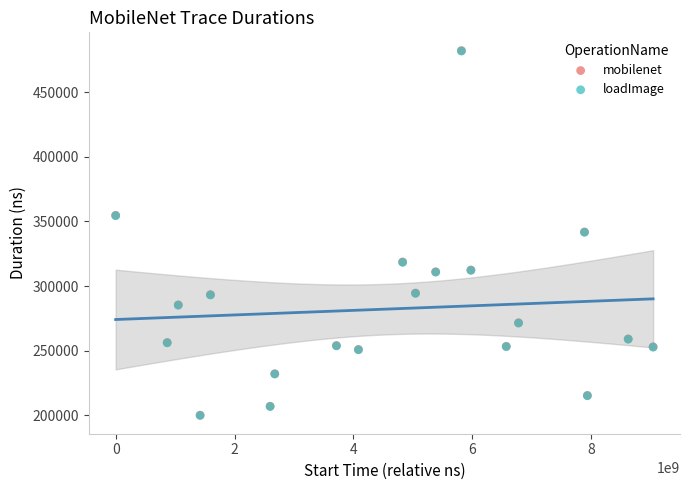

Which series has the largest Y range (max minus min)?

mobilenet